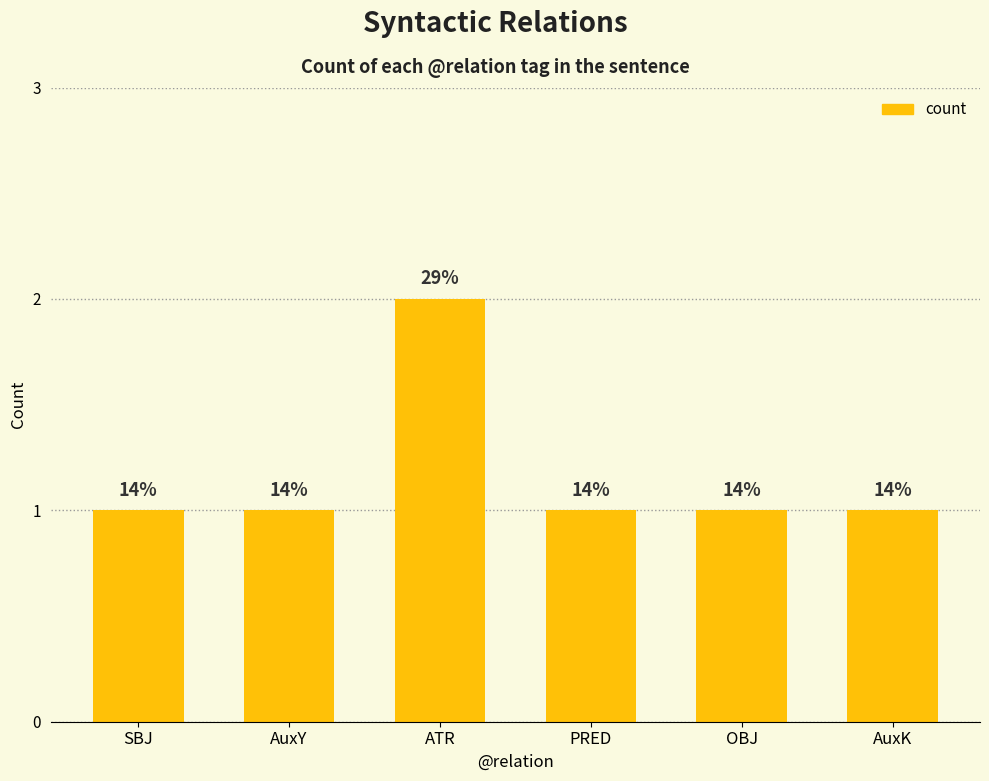

Reading right to left, list all the values displayed in this chart.

AuxK=1	OBJ=1	PRED=1	ATR=2	AuxY=1	SBJ=1